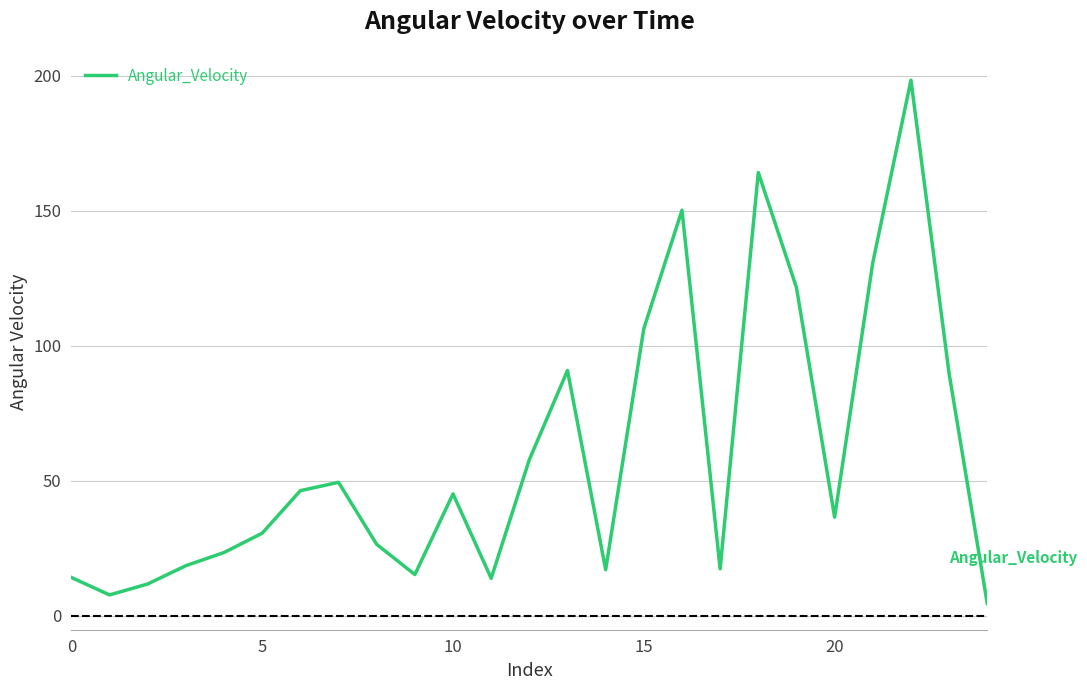

How many lines are shown in the chart?

1